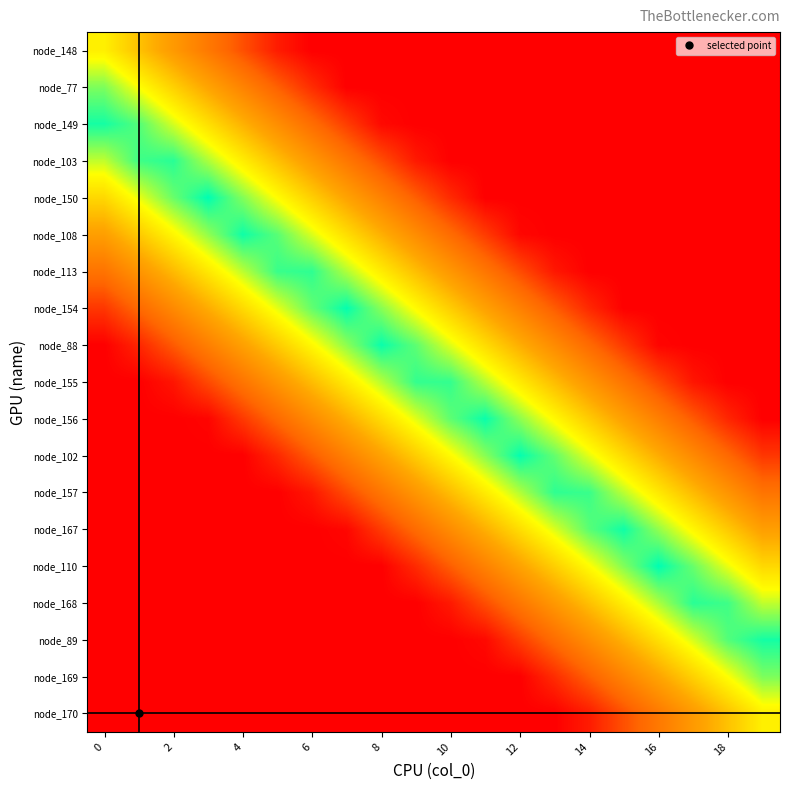

Reading left to right, list all the values displayed in this chart.

node_148: 15.2	13.2	11.2	9.1	7.1	5.1	4.0	4.0	4.0	4.0	4.0	4.0	4.0	4.0	4.0	4.0	4.0	4.0	4.0	4.0
node_77: 17.9	15.8	13.8	11.8	9.8	7.8	5.7	4.0	4.0	4.0	4.0	4.0	4.0	4.0	4.0	4.0	4.0	4.0	4.0	4.0
node_149: 19.5	18.5	16.5	14.5	12.4	10.4	8.4	6.4	4.4	4.0	4.0	4.0	4.0	4.0	4.0	4.0	4.0	4.0	4.0	4.0
node_103: 16.8	18.8	19.2	17.1	15.1	13.1	11.1	9.1	7.0	5.0	4.0	4.0	4.0	4.0	4.0	4.0	4.0	4.0	4.0	4.0
node_150: 14.1	16.2	18.2	19.8	17.8	15.8	13.7	11.7	9.7	7.7	5.7	4.0	4.0	4.0	4.0	4.0	4.0	4.0	4.0	4.0
node_108: 11.5	13.5	15.5	17.5	19.6	18.4	16.4	14.4	12.4	10.3	8.3	6.3	4.3	4.0	4.0	4.0	4.0	4.0	4.0	4.0
node_113: 8.8	10.8	12.8	14.9	16.9	18.9	19.1	17.1	15.0	13.0	11.0	9.0	6.9	4.9	4.0	4.0	4.0	4.0	4.0	4.0
node_154: 6.1	8.2	10.2	12.2	14.2	16.2	18.3	19.7	17.7	15.7	13.7	11.6	9.6	7.6	5.6	4.0	4.0	4.0	4.0	4.0
node_88: 4.0	5.5	7.5	9.5	11.6	13.6	15.6	17.6	19.6	18.3	16.3	14.3	12.3	10.3	8.2	6.2	4.2	4.0	4.0	4.0
node_155: 4.0	4.0	4.8	6.9	8.9	10.9	12.9	14.9	17.0	19.0	19.0	17.0	14.9	12.9	10.9	8.9	6.9	4.8	4.0	4.0
node_156: 4.0	4.0	4.0	4.2	6.2	8.2	10.3	12.3	14.3	16.3	18.3	19.6	17.6	15.6	13.6	11.6	9.5	7.5	5.5	4.0
node_102: 4.0	4.0	4.0	4.0	4.0	5.6	7.6	9.6	11.6	13.7	15.7	17.7	19.7	18.3	16.2	14.2	12.2	10.2	8.2	6.1
node_157: 4.0	4.0	4.0	4.0	4.0	4.0	4.9	6.9	9.0	11.0	13.0	15.0	17.1	19.1	18.9	16.9	14.9	12.8	10.8	8.8
node_167: 4.0	4.0	4.0	4.0	4.0	4.0	4.0	4.3	6.3	8.3	10.3	12.4	14.4	16.4	18.4	19.6	17.5	15.5	13.5	11.5
node_110: 4.0	4.0	4.0	4.0	4.0	4.0	4.0	4.0	4.0	5.7	7.7	9.7	11.7	13.7	15.8	17.8	19.8	18.2	16.2	14.1
node_168: 4.0	4.0	4.0	4.0	4.0	4.0	4.0	4.0	4.0	4.0	5.0	7.0	9.1	11.1	13.1	15.1	17.1	19.2	18.8	16.8
node_89: 4.0	4.0	4.0	4.0	4.0	4.0	4.0	4.0	4.0	4.0	4.0	4.4	6.4	8.4	10.4	12.4	14.5	16.5	18.5	19.5
node_169: 4.0	4.0	4.0	4.0	4.0	4.0	4.0	4.0	4.0	4.0	4.0	4.0	4.0	5.7	7.8	9.8	11.8	13.8	15.8	17.9
node_170: 4.0	4.0	4.0	4.0	4.0	4.0	4.0	4.0	4.0	4.0	4.0	4.0	4.0	4.0	5.1	7.1	9.1	11.2	13.2	15.2